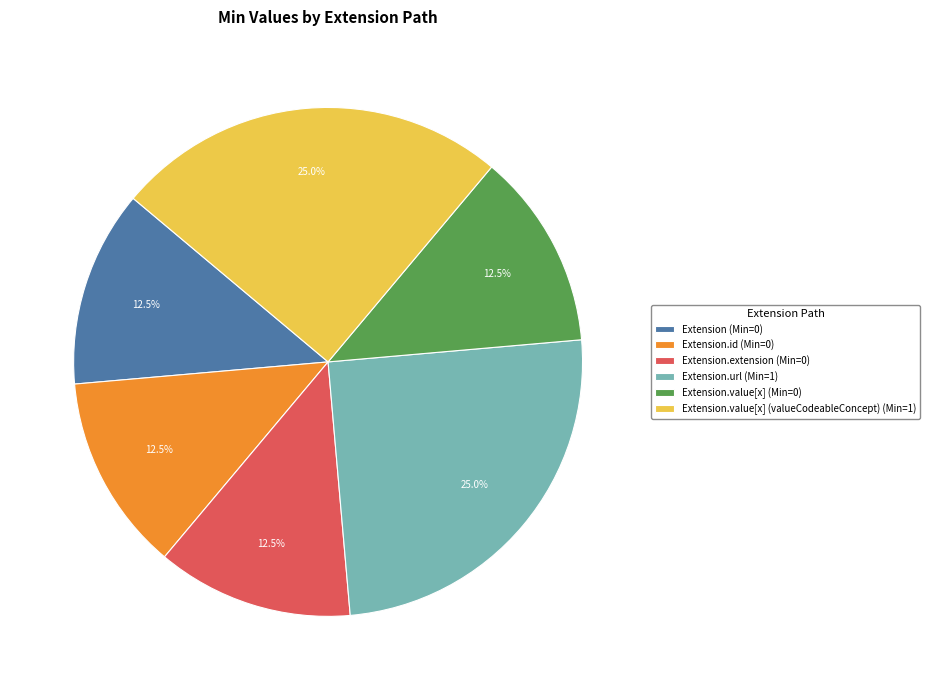

Is there a majority slice in this chart?

No